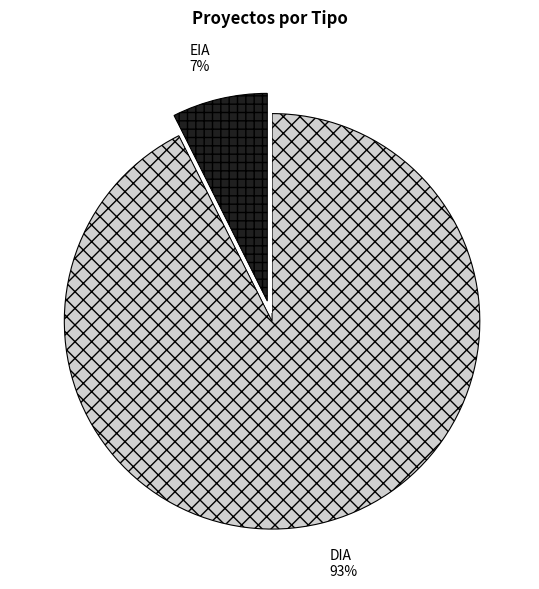

What is the smallest slice in the pie chart?

EIA